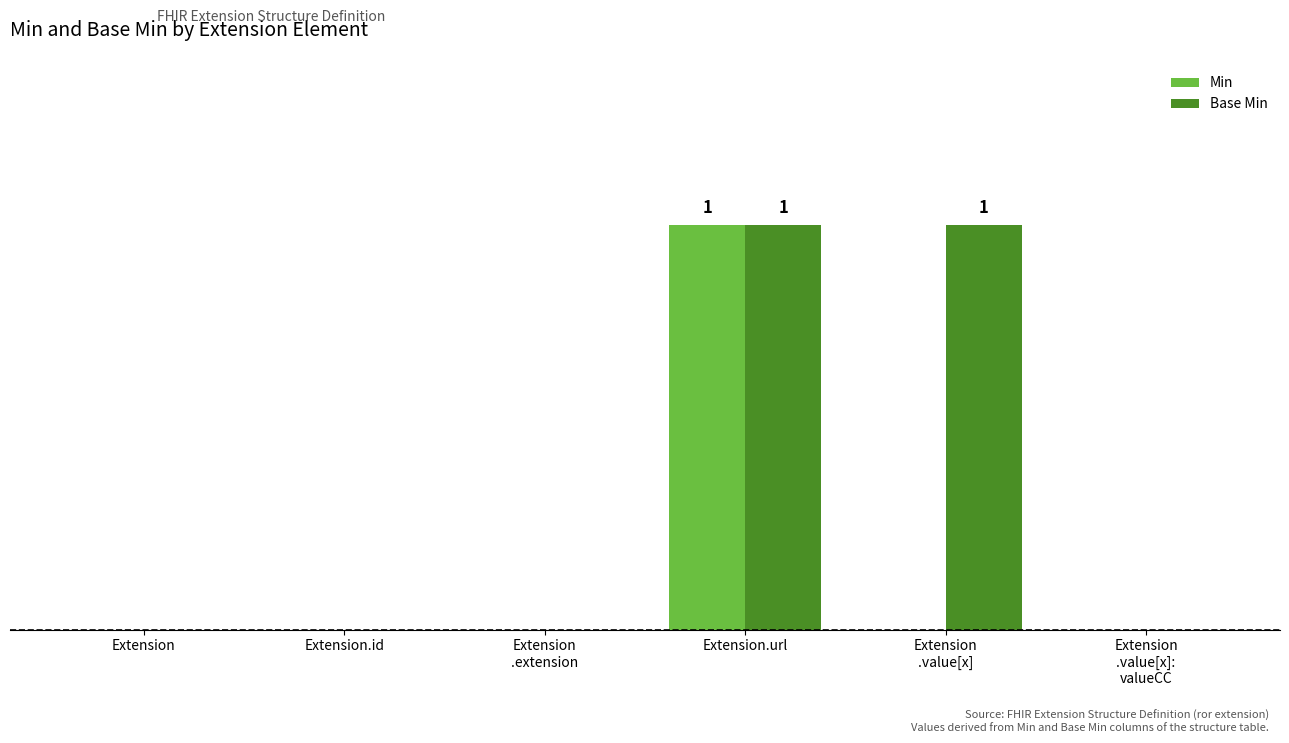

Does the chart contain stacked bars?

No